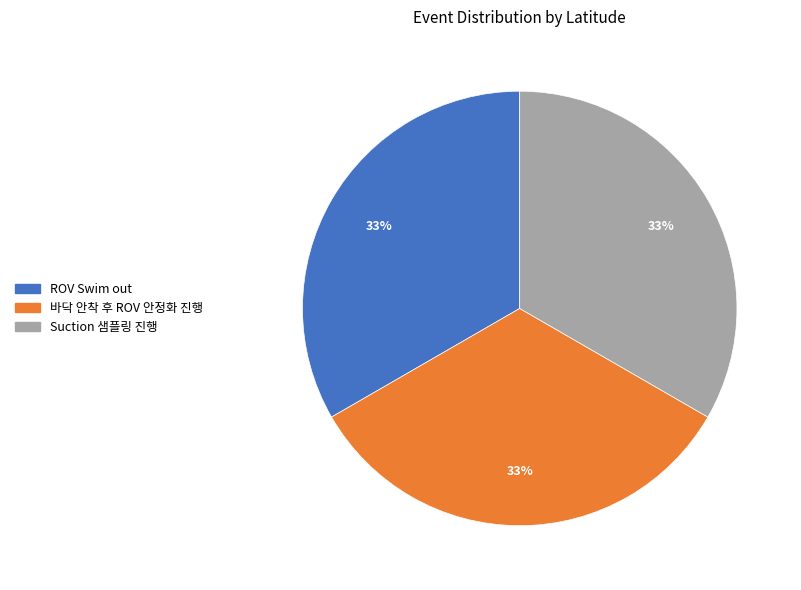

Approximately how many times larger is the value at ROV Swim out compared to 바닥 안착 후 ROV 안정화 진행?

1.0